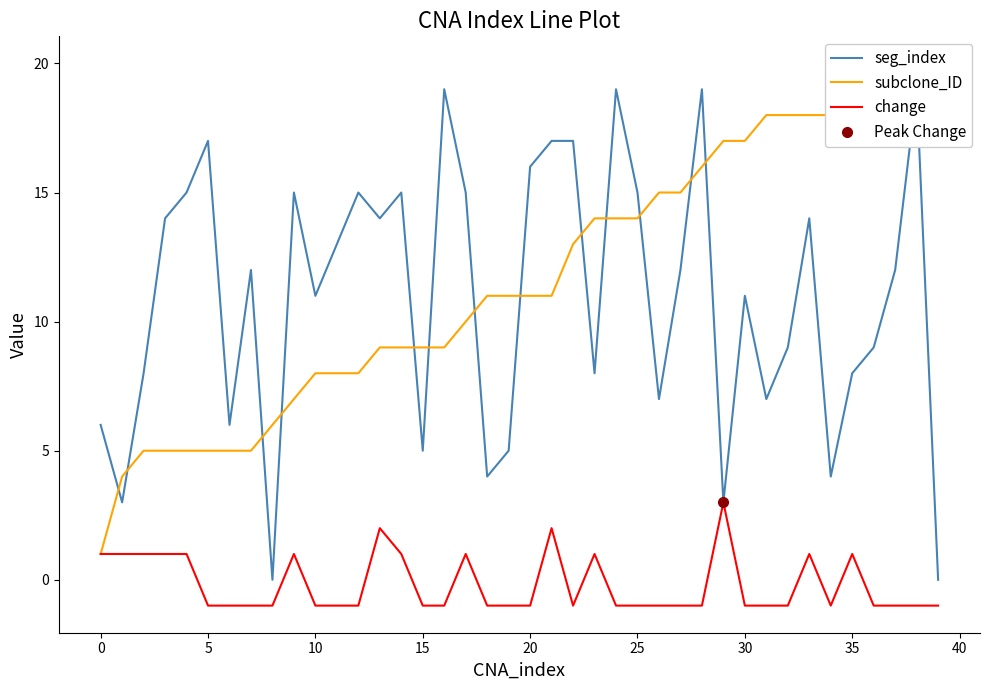

Reading left to right, list all the values displayed in this chart.

seg_index: 6	3	8	14	15	17	6	12	0	15	11	13	15	14	15	5	19	15	4	5	16	17	17	8	19	15	7	12	19	3	11	7	9	14	4	8	9	12	19	0
subclone_ID: 1	4	5	5	5	5	5	5	6	7	8	8	8	9	9	9	9	10	11	11	11	11	13	14	14	14	15	15	16	17	17	18	18	18	18	18	18	18	18	20
change: 1	1	1	1	1	-1	-1	-1	-1	1	-1	-1	-1	2	1	-1	-1	1	-1	-1	-1	2	-1	1	-1	-1	-1	-1	-1	3	-1	-1	-1	1	-1	1	-1	-1	-1	-1